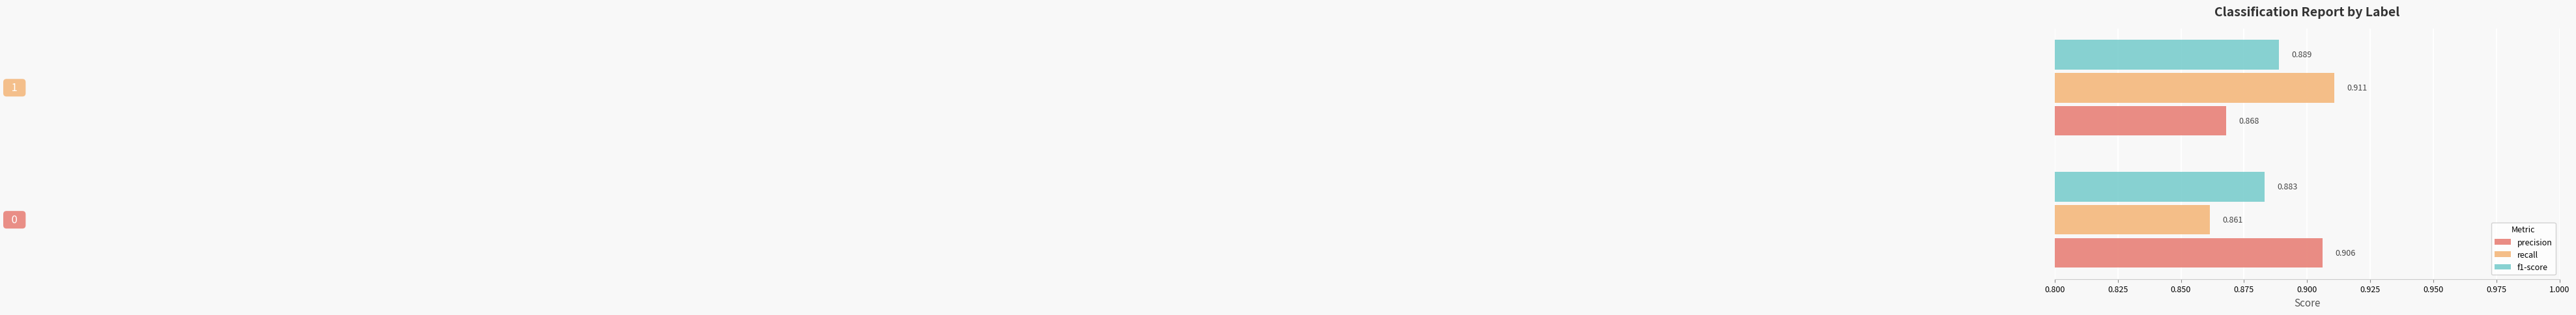

Which series has the largest total across all categories?

precision